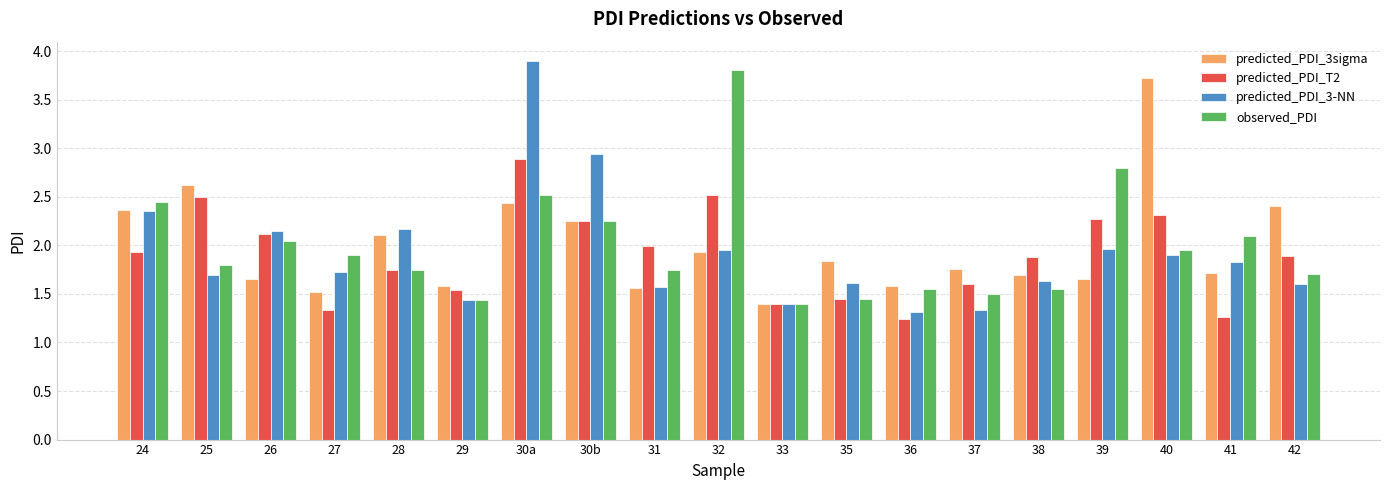

What is the total value across all series at 26?

8.0